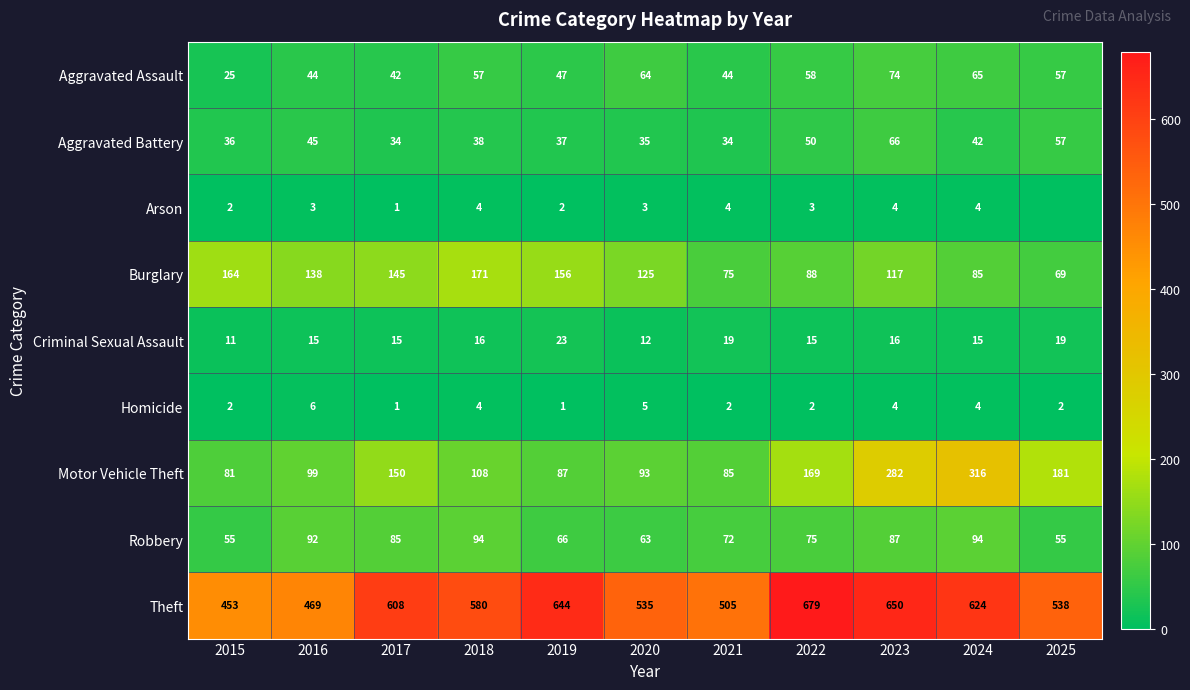

True or false: Motor Vehicle Theft has a value of 99 at 2016.

True